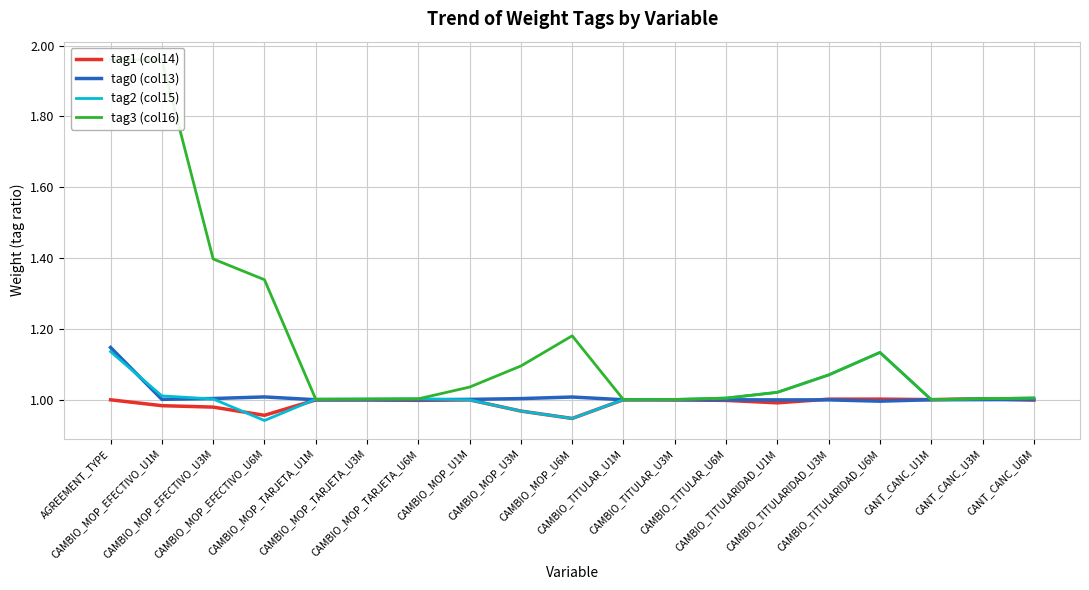

True or false: tag0 (col13) and tag3 (col16) intersect in this chart.

False